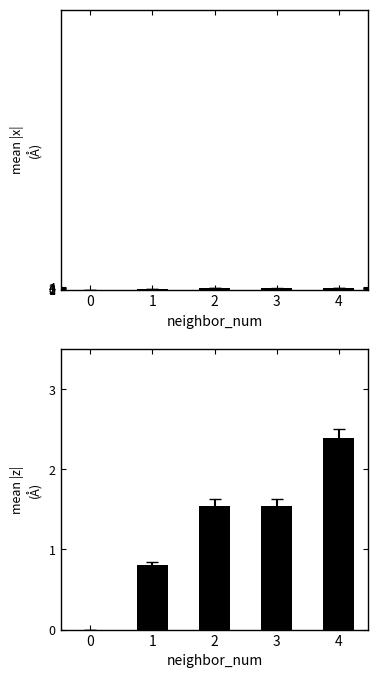

What is the sum of the mean |z| values at 4 and 1?

3.2